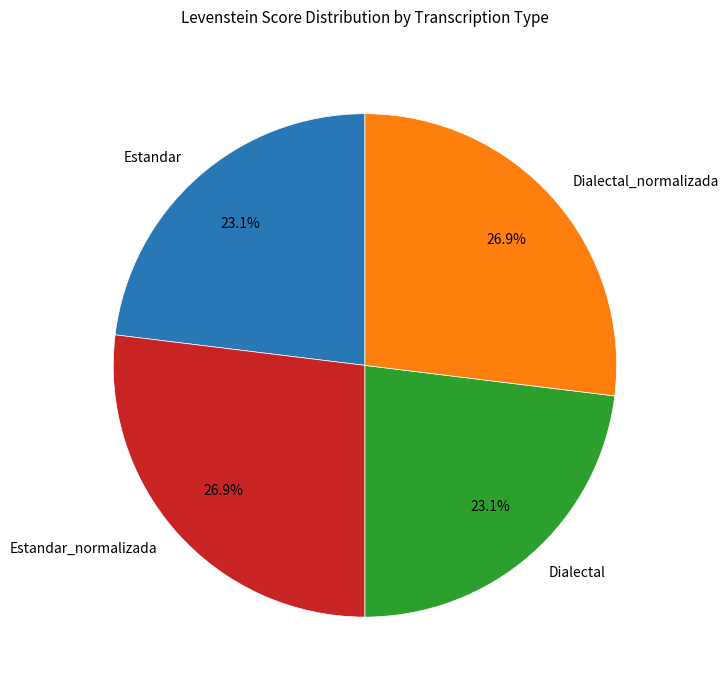

How much of the chart is everything except Estandar?

76.9%